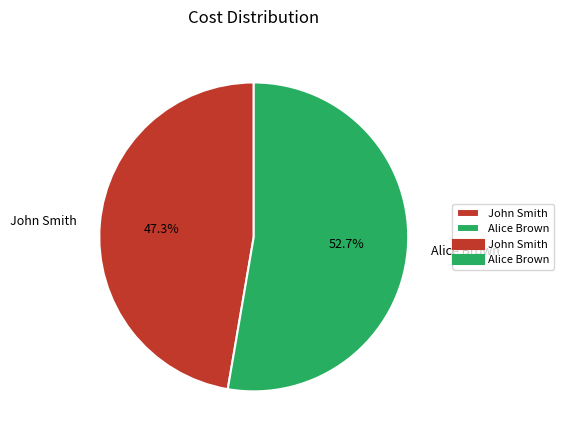

Does John Smith represent more than half of the total?

No